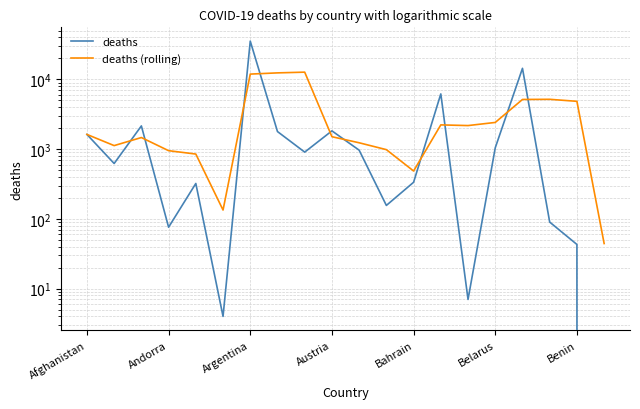

Count the number of data series in this chart.

2